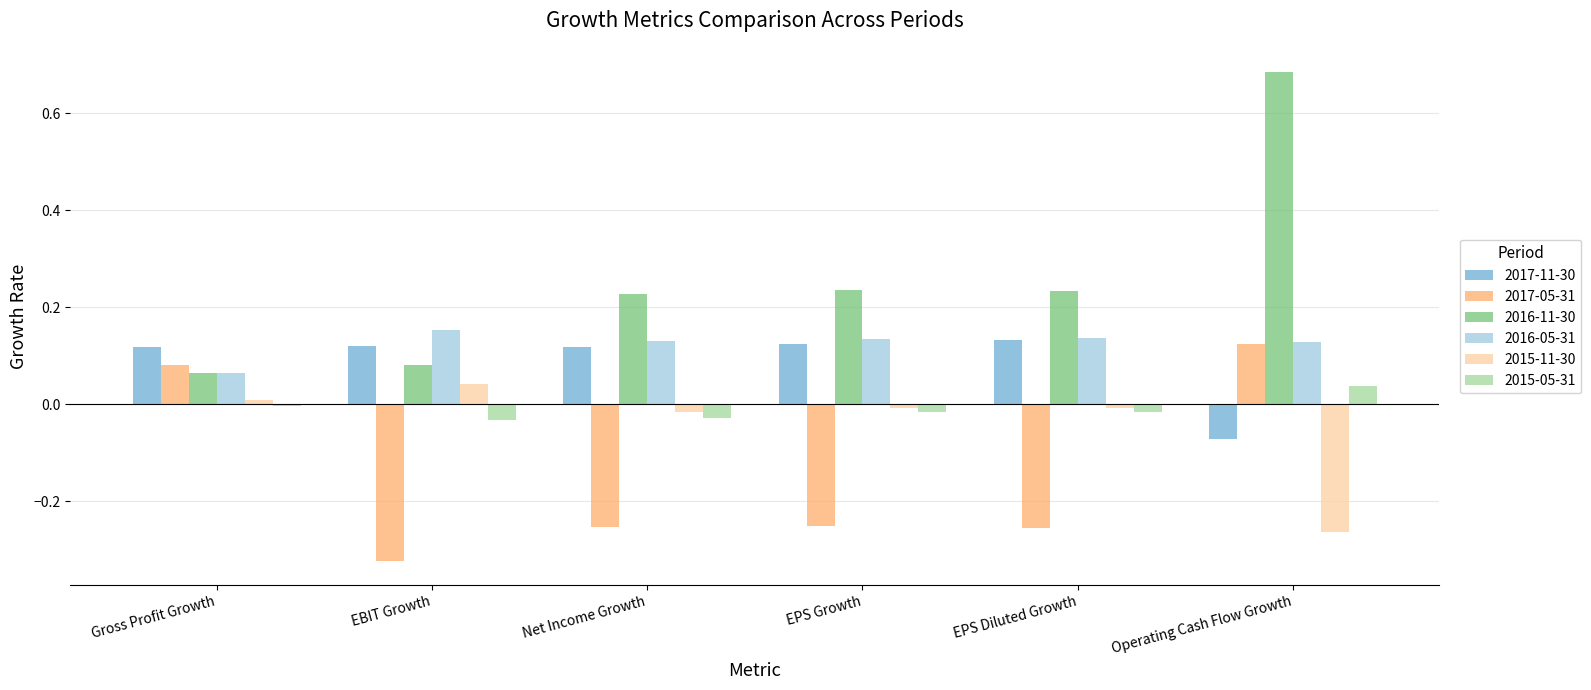

At which category does the chart reach its peak across all series?

Operating Cash Flow Growth